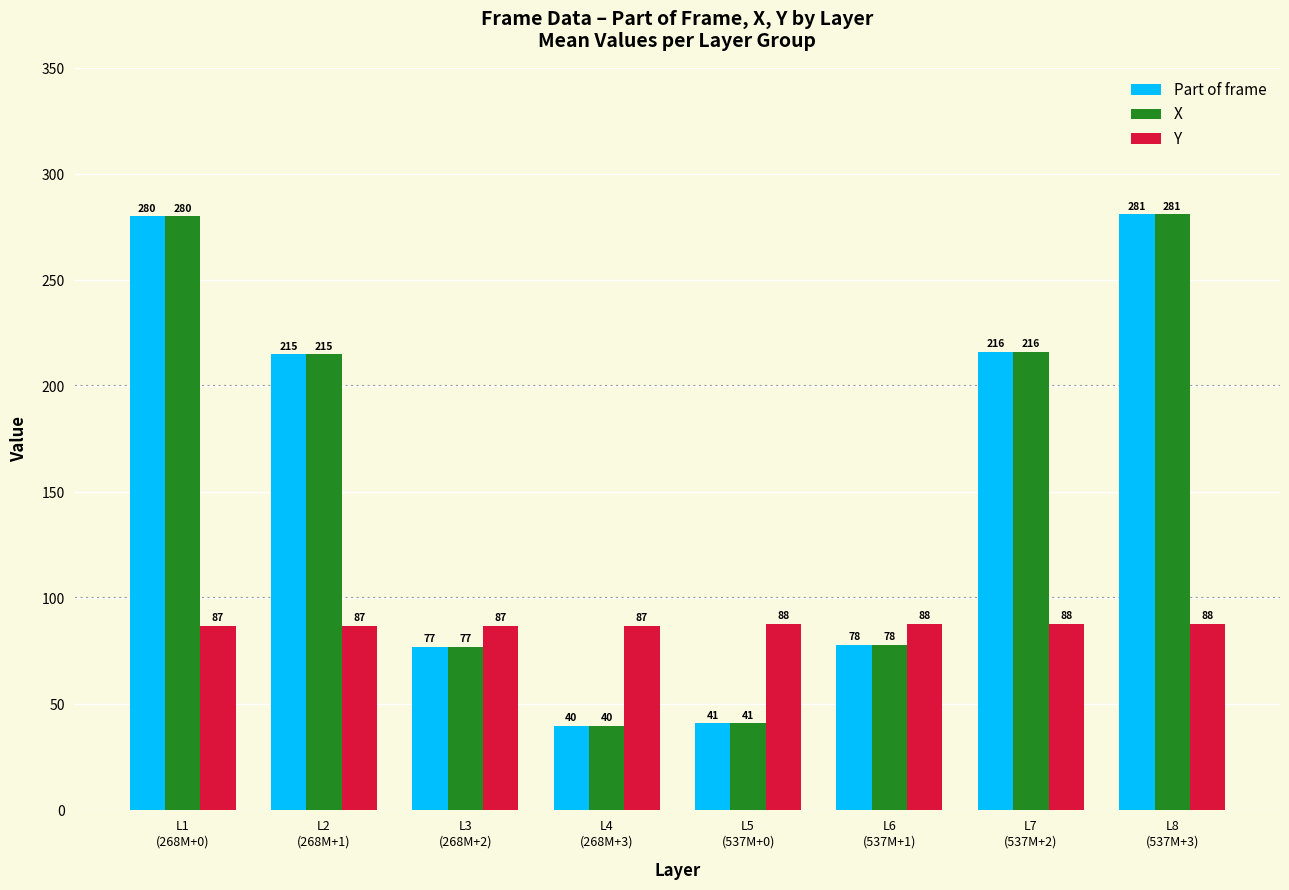

Where is Part of frame nearest to the value 160?

L2
(268M+1)